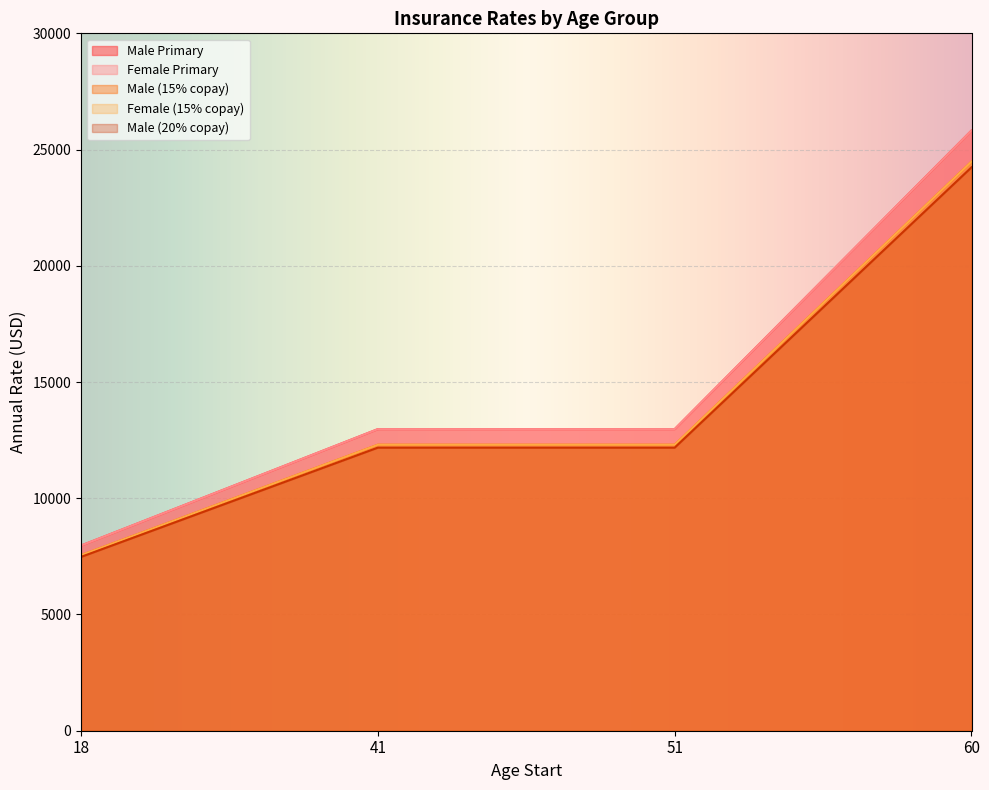

How many distinct data groups are displayed?

5